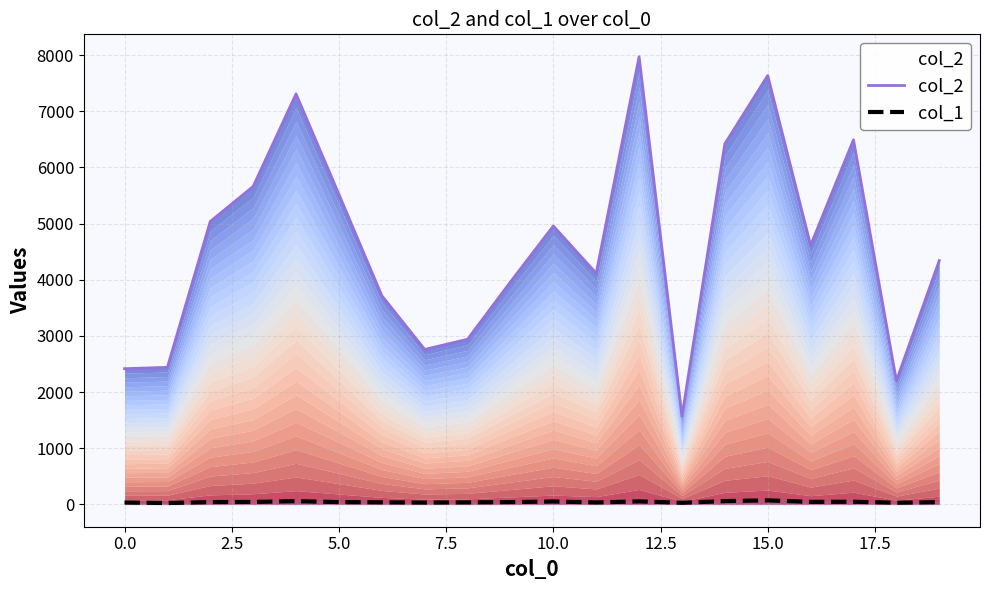

Between 5.0 and 17.5, which series saw the biggest shift?

col_2